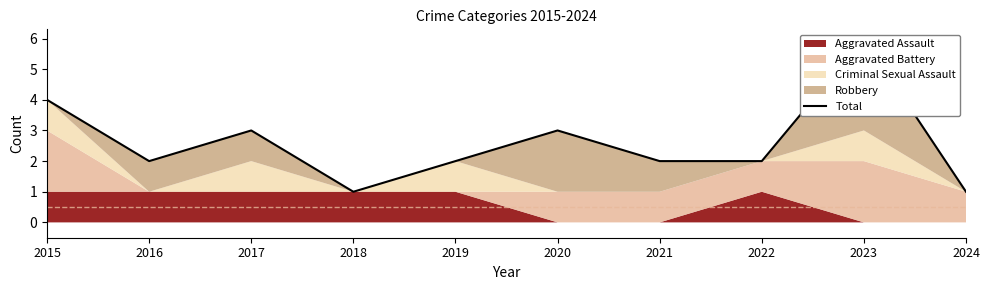

Approximately how many times larger is the value at 2017 compared to 2016?

1.5